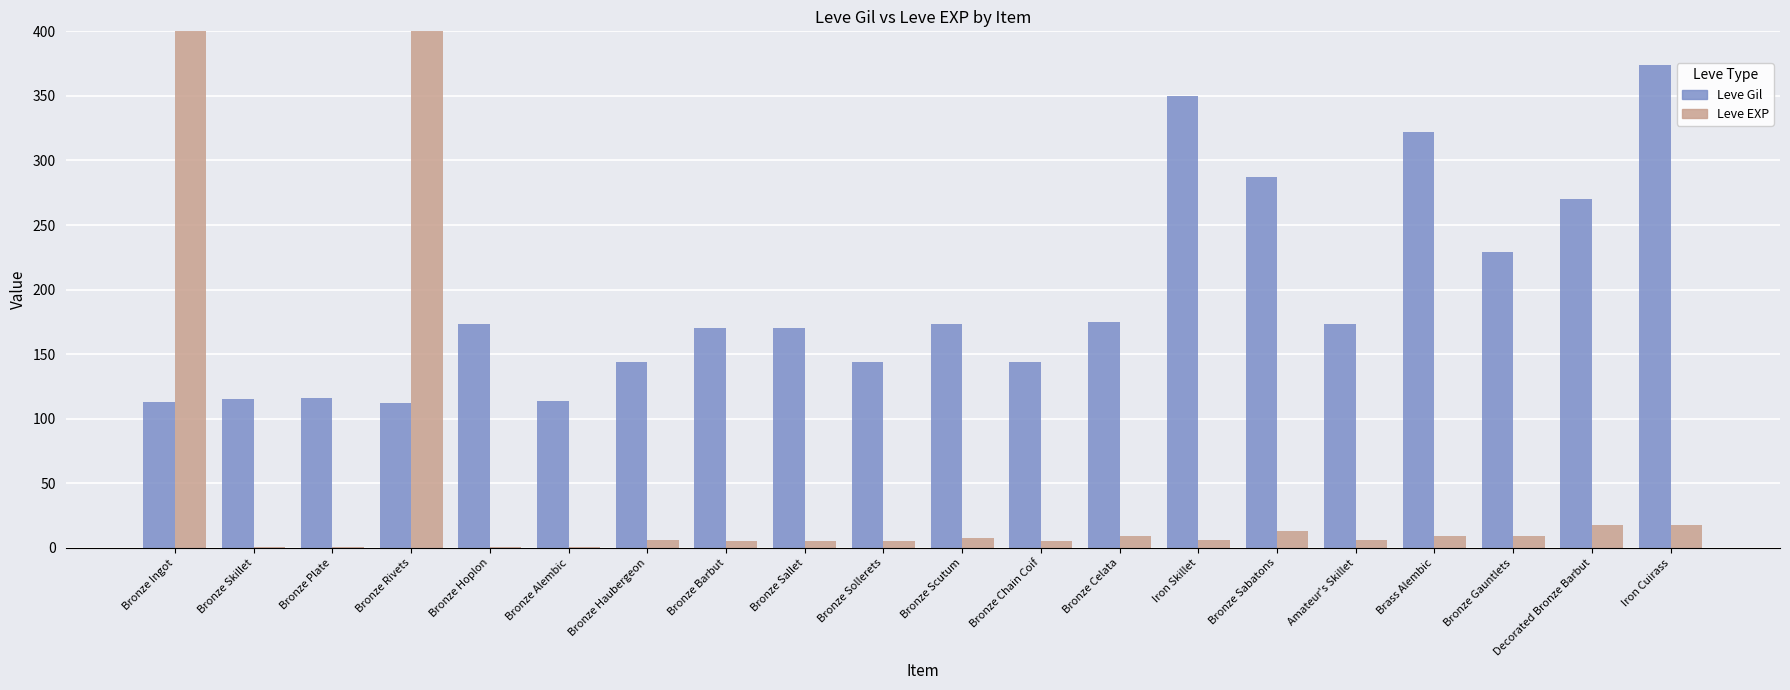

Where does the Leve Gil series first go above 173?

Bronze Celata